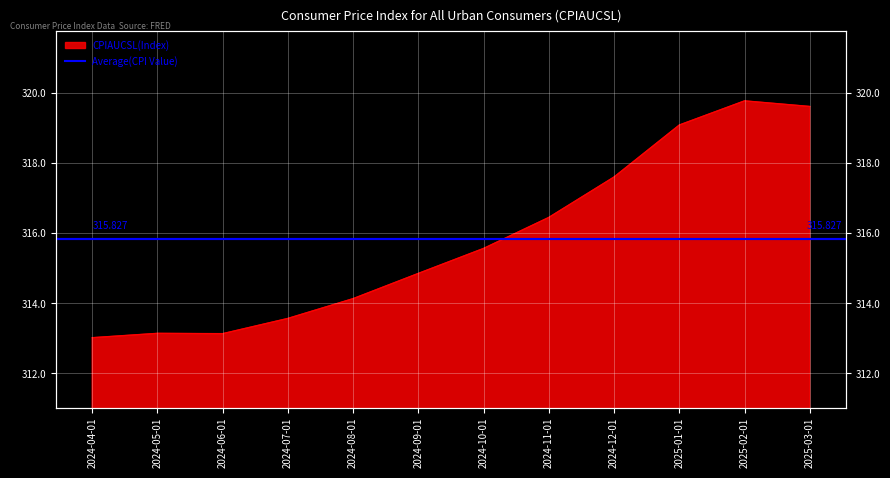

What is the sum of all values?

3789.9